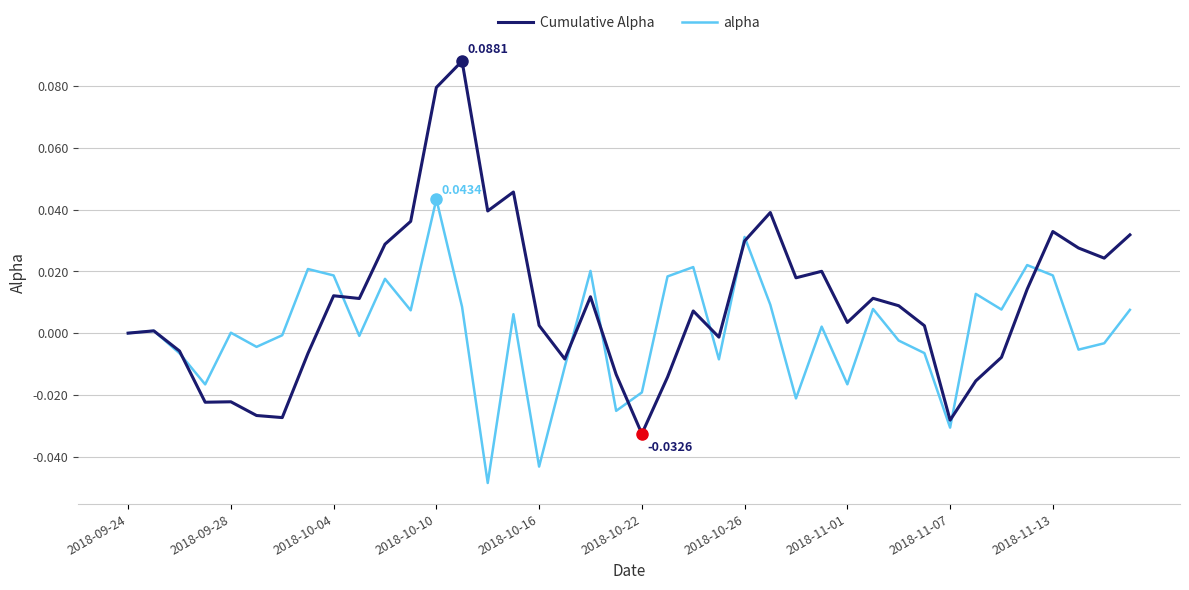

Rank the series by their average value, from lowest to highest.

alpha, Cumulative Alpha